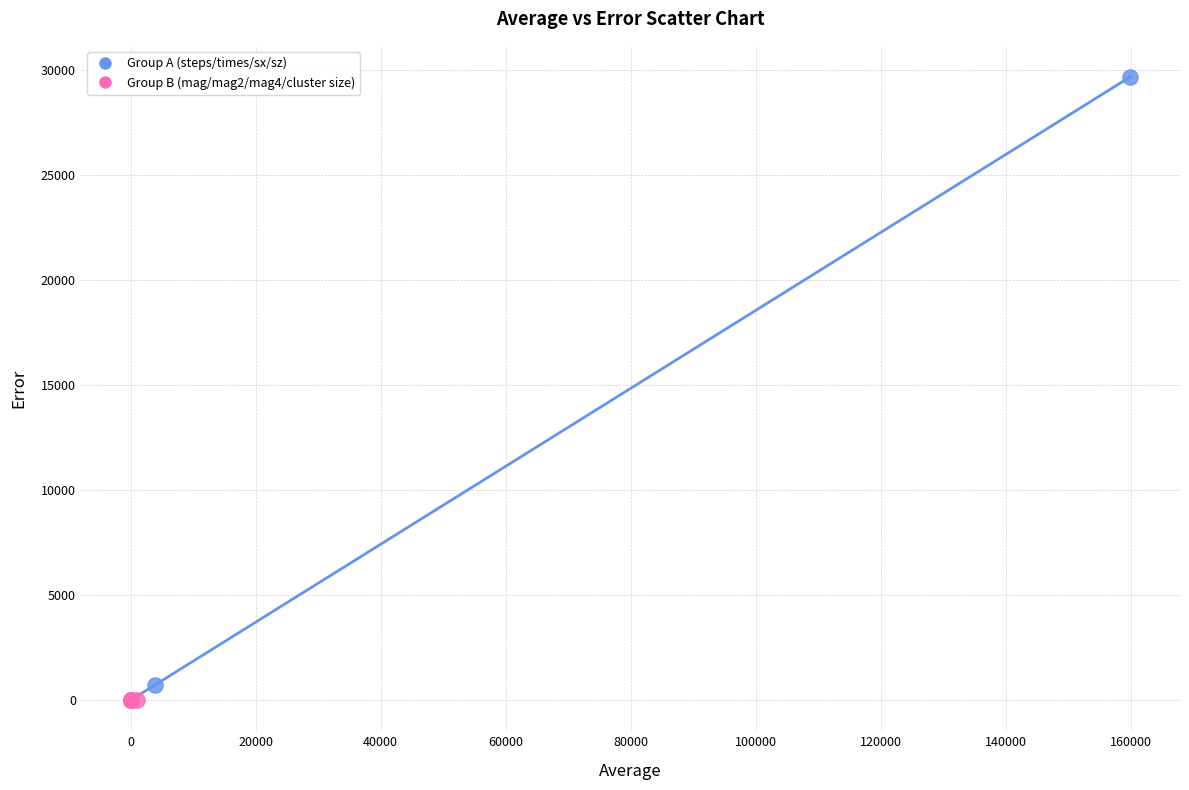

Which series has the largest Y range (max minus min)?

Group A (steps/times/sx/sz)